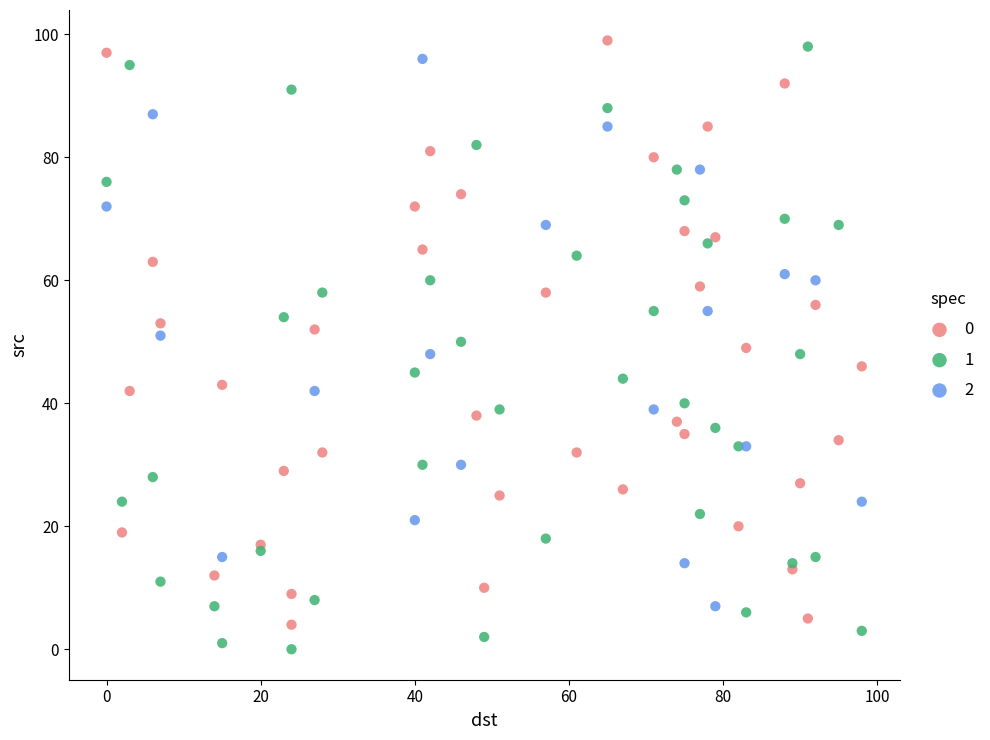

Which series reaches the minimum Y coordinate?

1